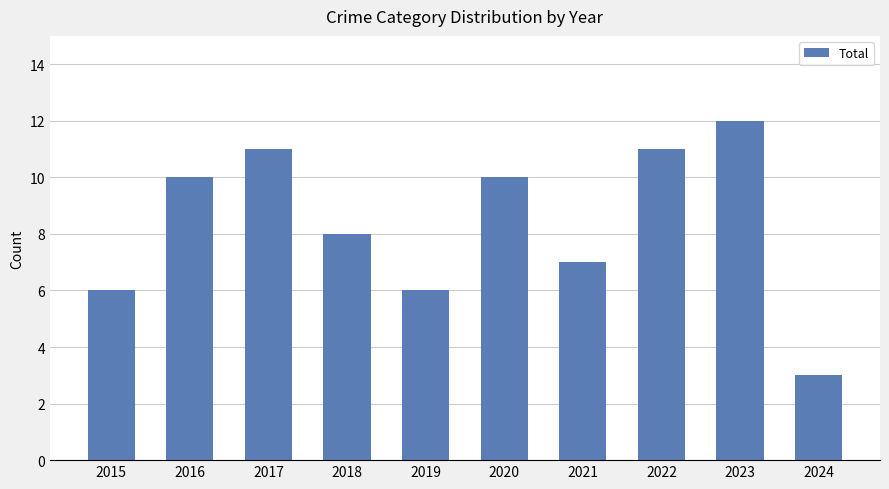

Reading right to left, transcribe all the data shown in this chart.

2024=3	2023=12	2022=11	2021=7	2020=10	2019=6	2018=8	2017=11	2016=10	2015=6